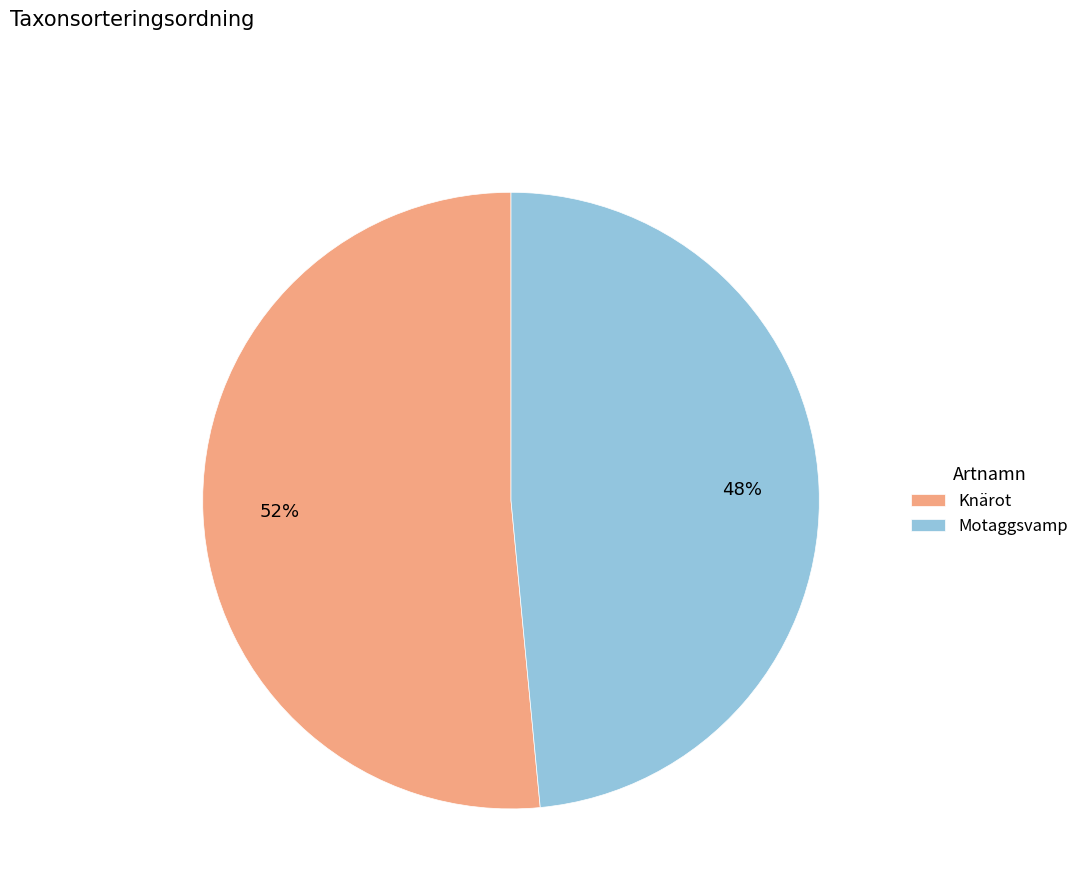

Between Knärot and Motaggsvamp, which is larger?

Knärot